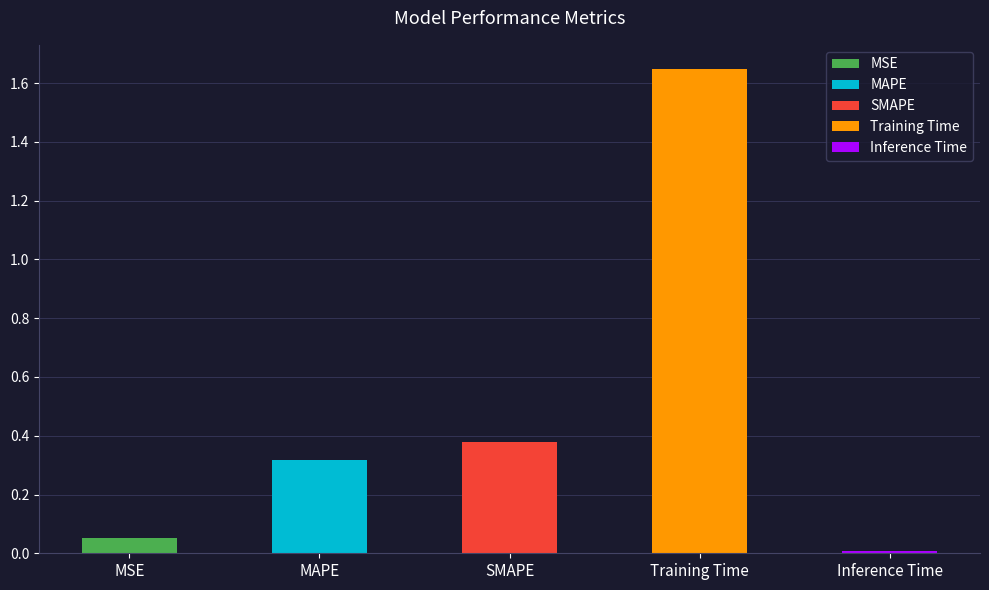

Does the chart contain stacked bars?

No